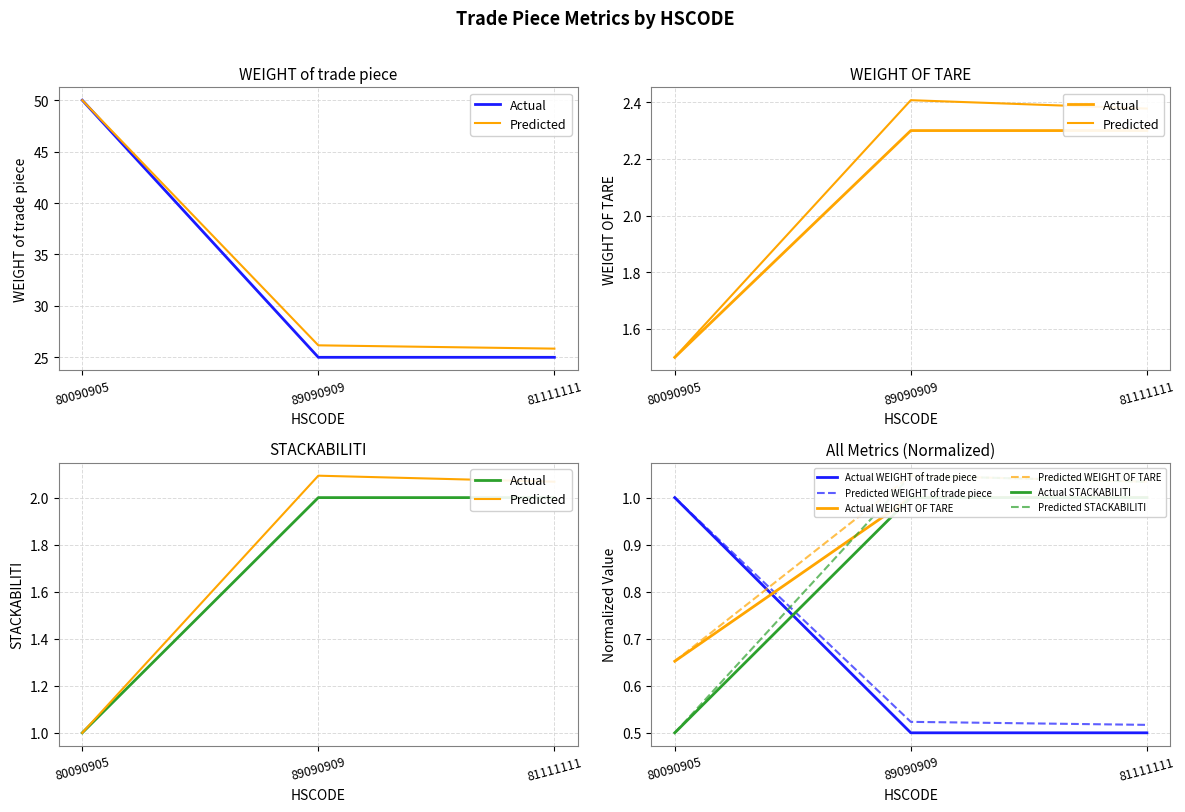

Rank the categories by STACKABILITI value from lowest to highest.

80090905, 89090909, 81111111